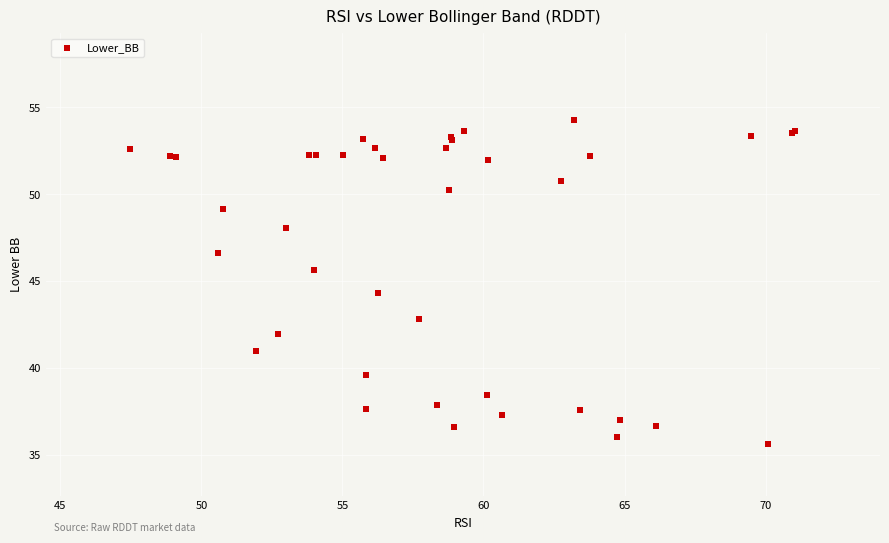

What Y value in the scatter plot is closest to 44?

44.3